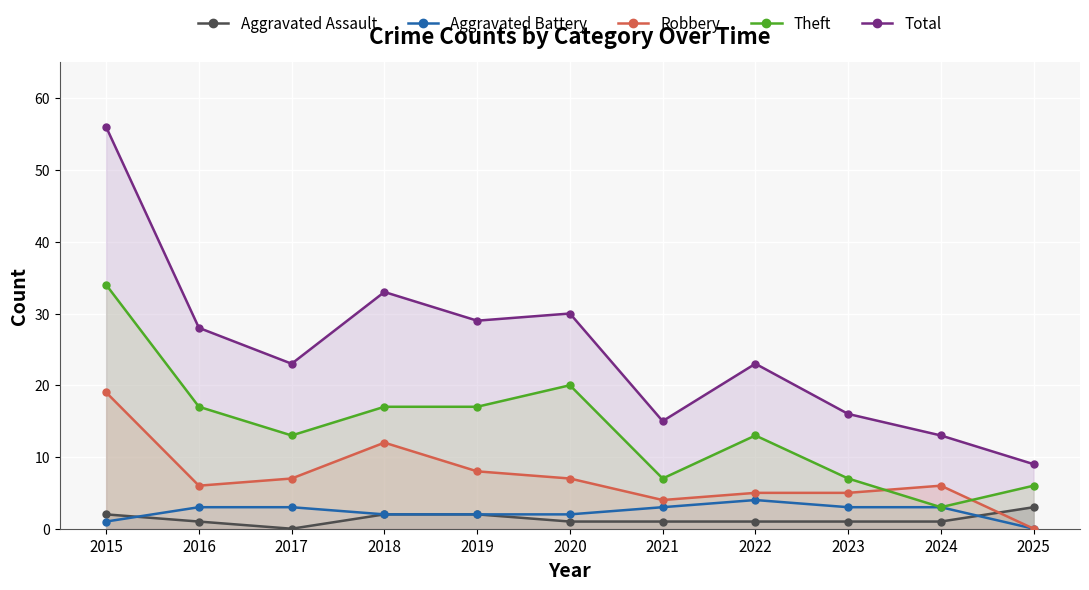

Which label corresponds to the smallest value in the chart?

2017